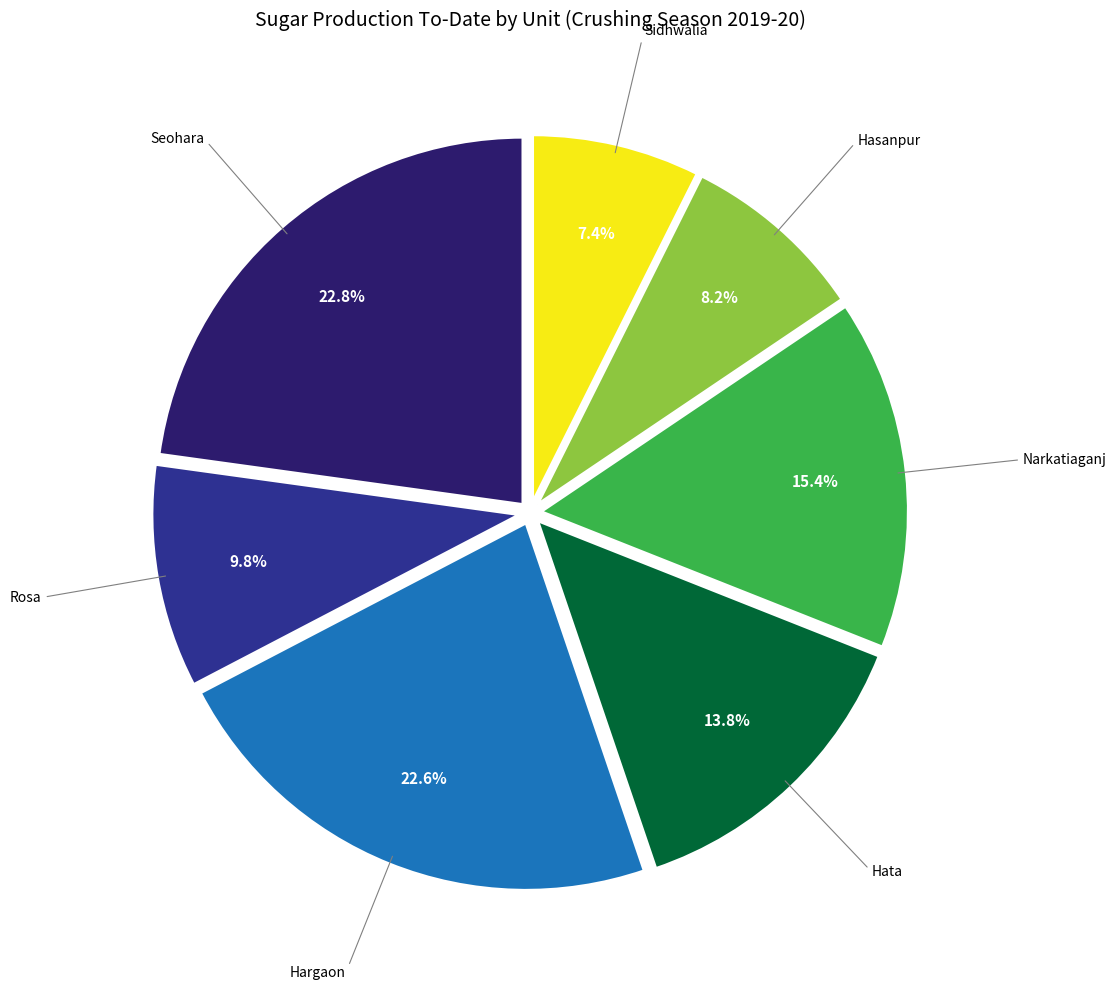

Is there a majority slice in this chart?

No